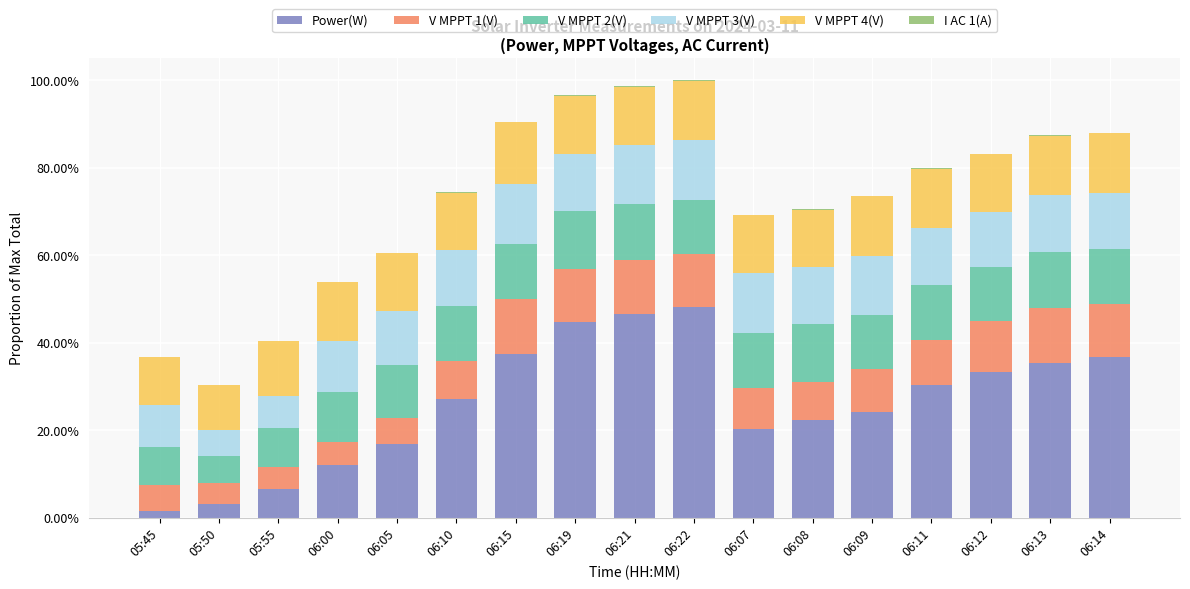

What is the total value across all series at 06:09?

0.7